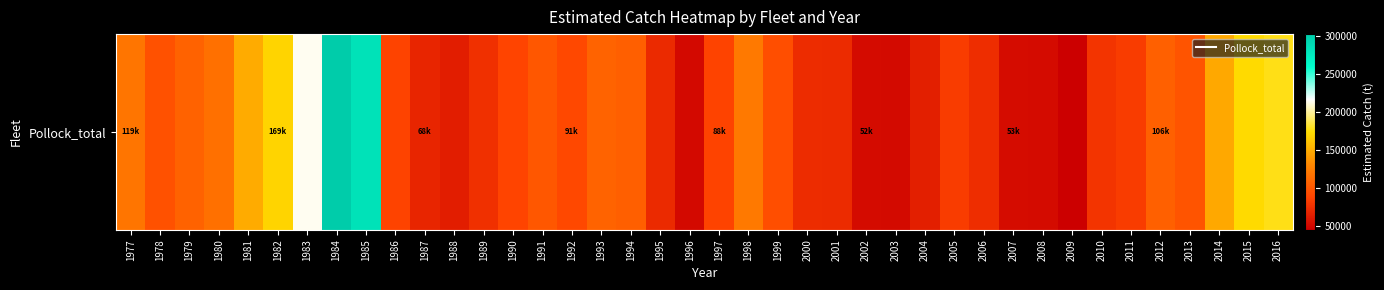

What is the difference between the values at 1999 and 1995?

22207.5